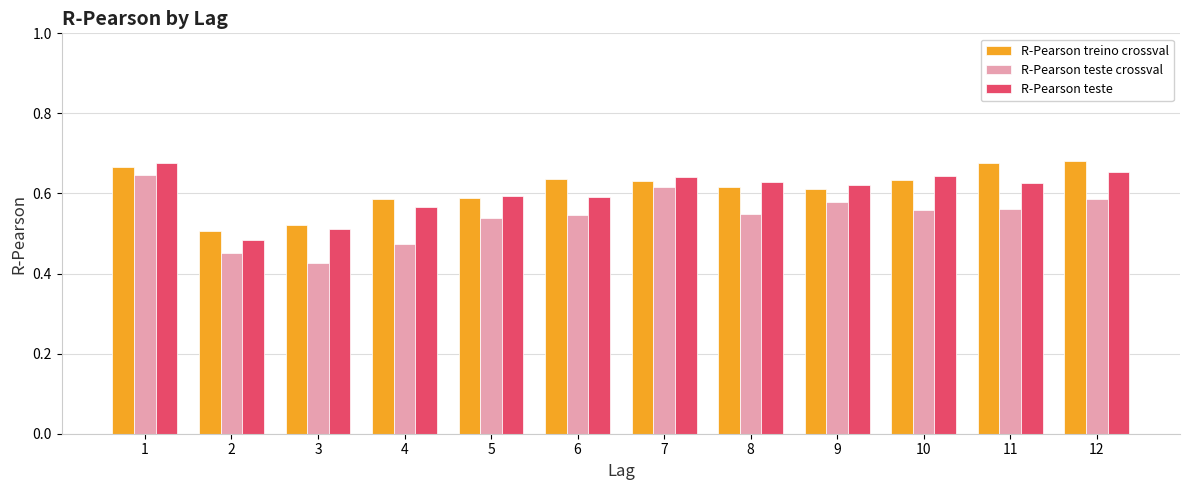

At which label is R-Pearson teste crossval closest to 0?

3